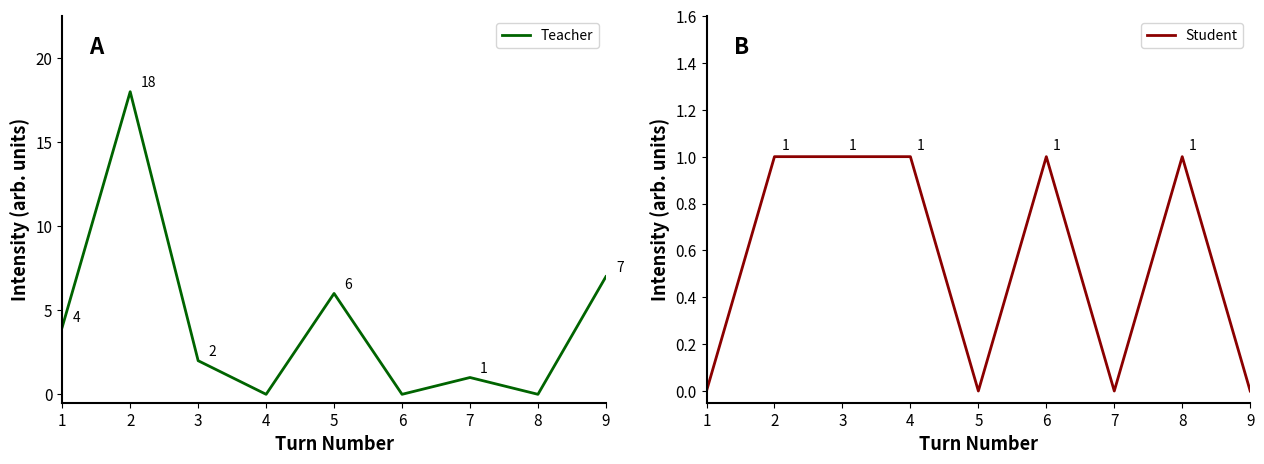

Is the value of Teacher at 5 greater than the value of Student at 8?

Yes